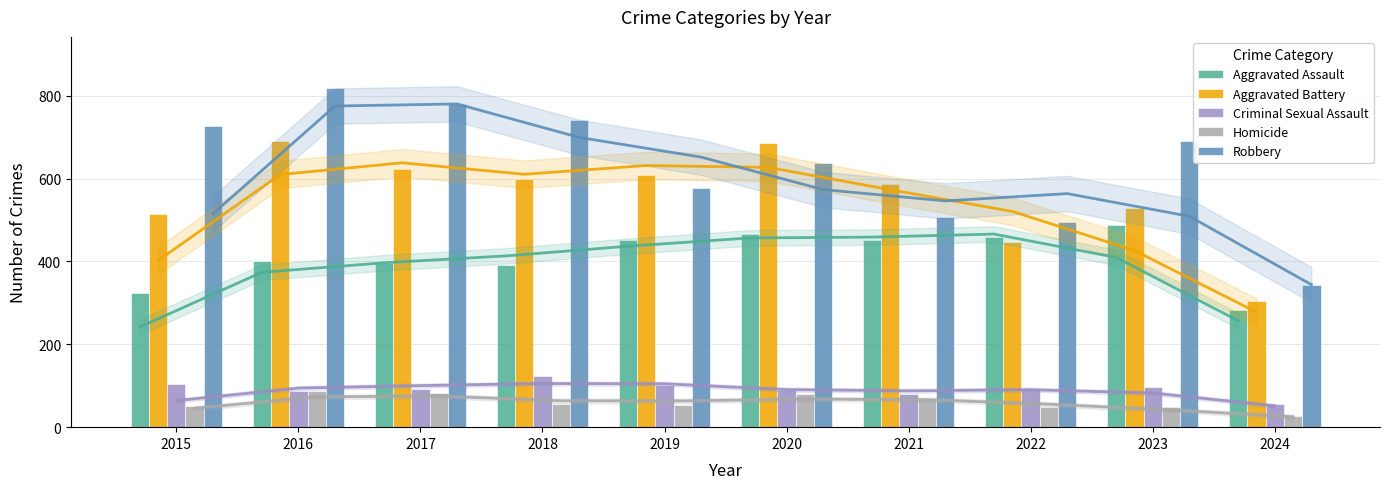

What is the value of the Homicide bar at the 1st from the left?

50